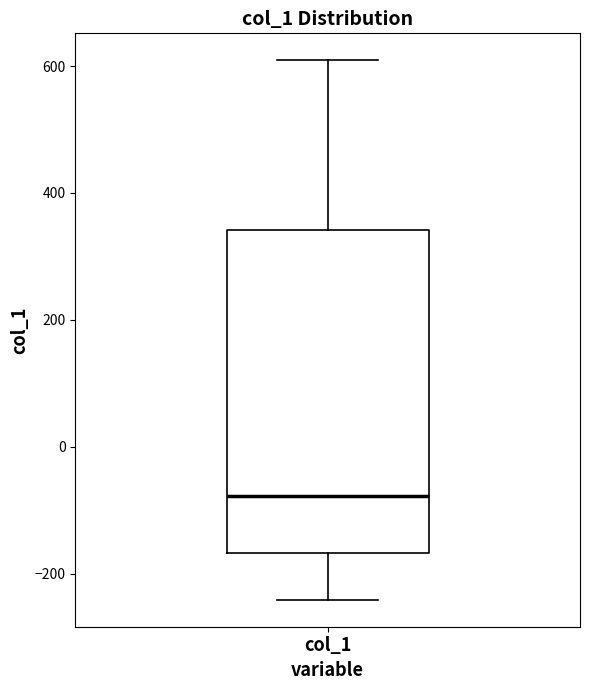

Where does the median line of the box for col_1 sit on the y-axis? The values are not printed on the chart, so give them approximately, as read against the axis.

-80